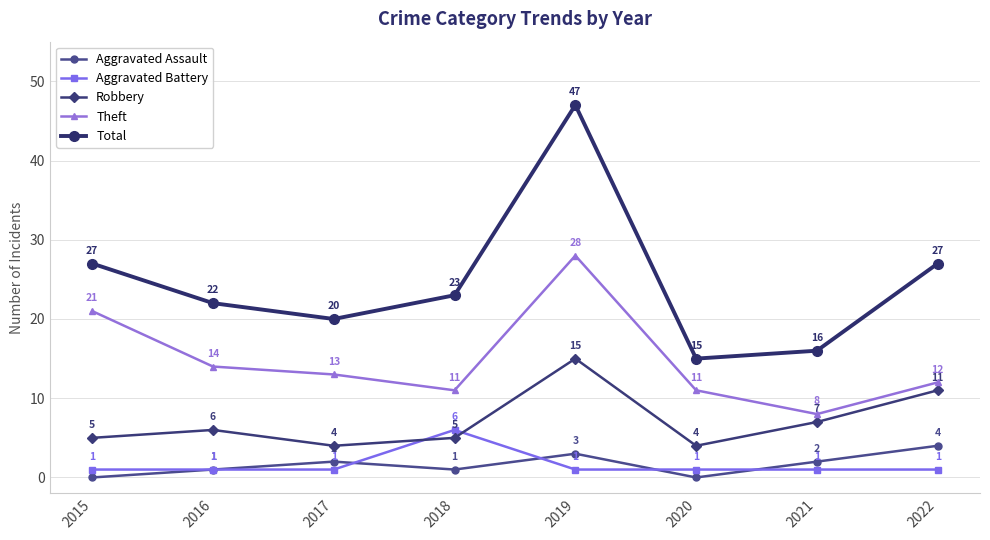

Rank the series by their maximum value, from lowest to highest.

Aggravated Assault, Aggravated Battery, Robbery, Theft, Total